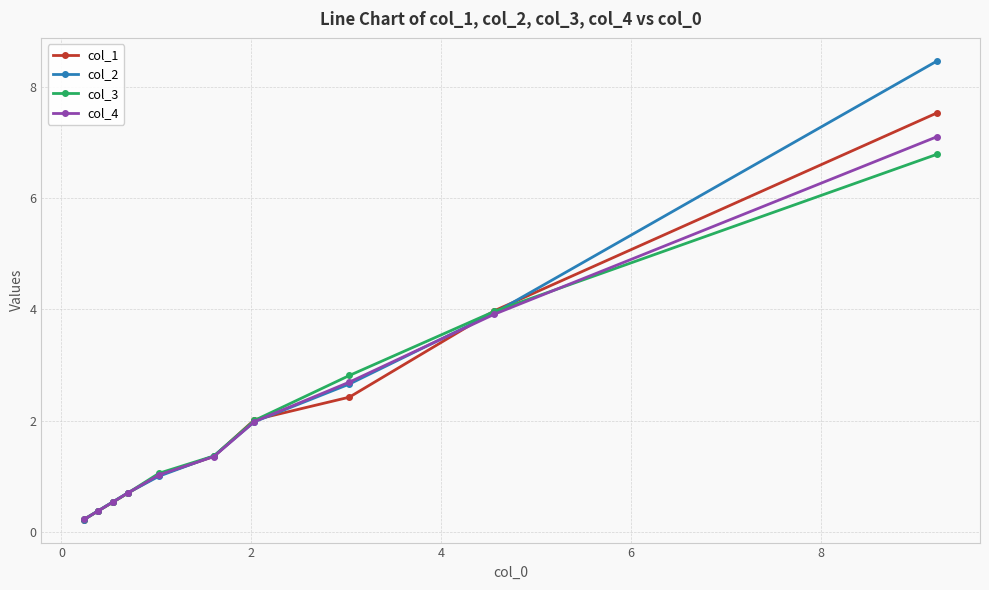

At how many categories does at least one series exceed 0?

10